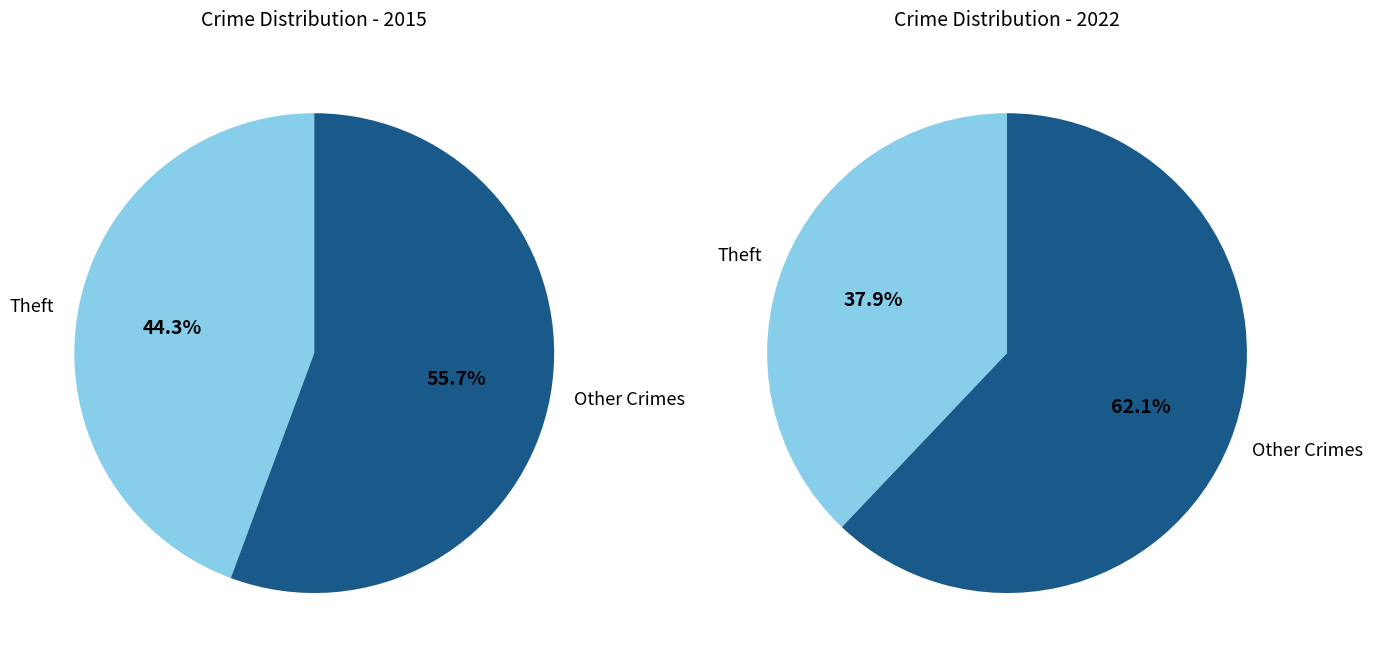

Does values_2015 account for over 50% of the chart?

No